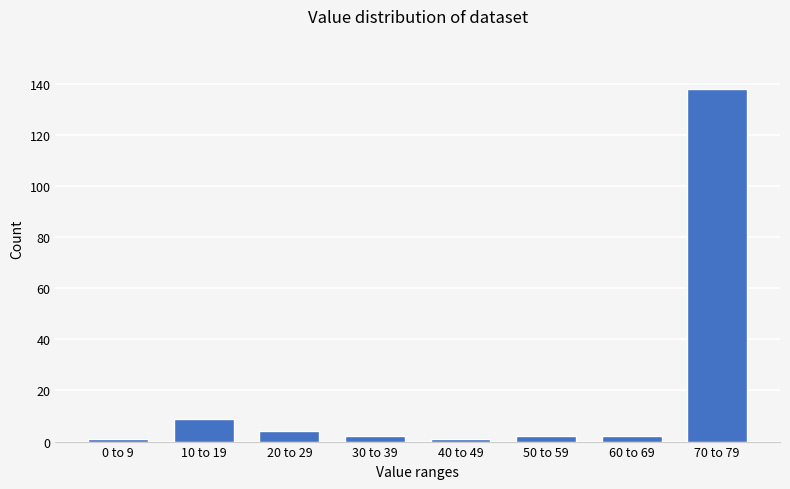

Reading left to right, list all the values displayed in this chart.

1	9	4	2	1	2	2	138